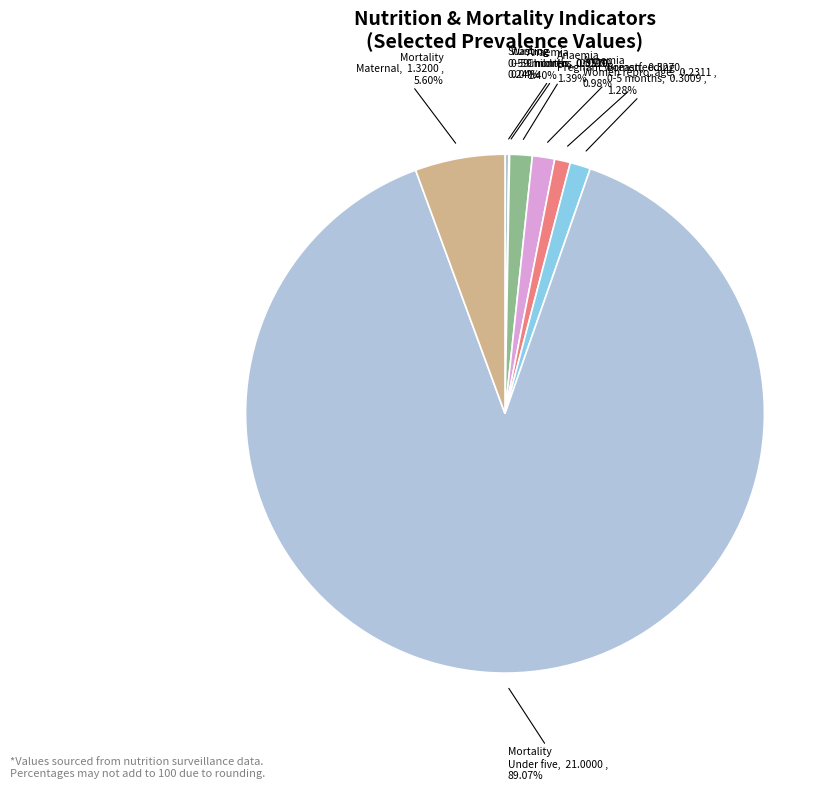

Which category has the biggest portion of the pie?

Mortality Under five